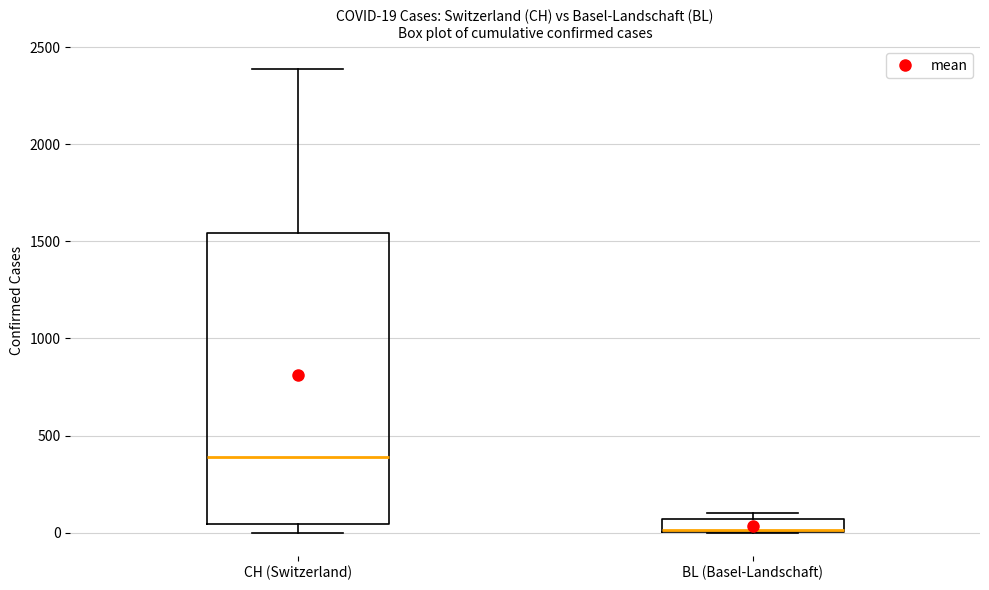

Which box has the highest median line?

CH (Switzerland)